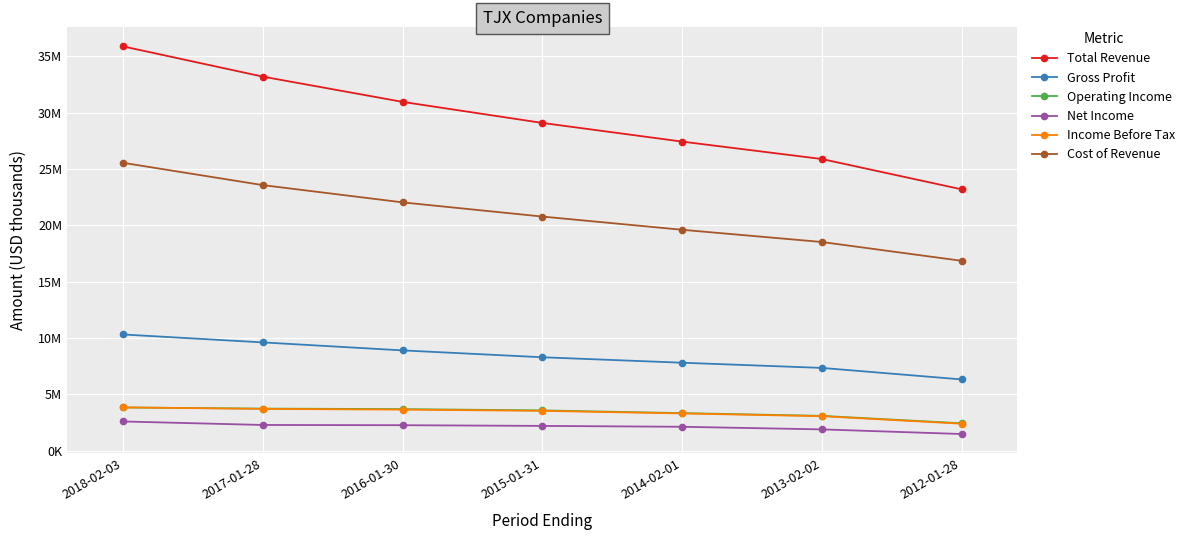

What is the difference between the Cost of Revenue values at 2013-02-02 and 2014-02-01?

1083600